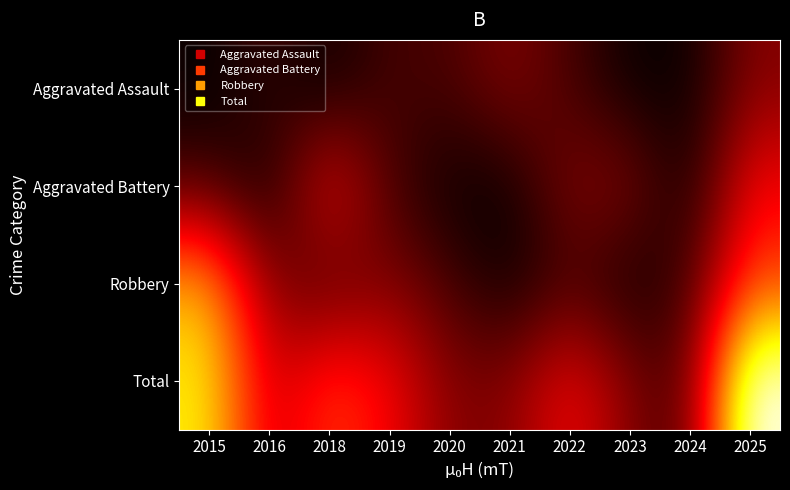

What is the maximum value shown in the chart?

11